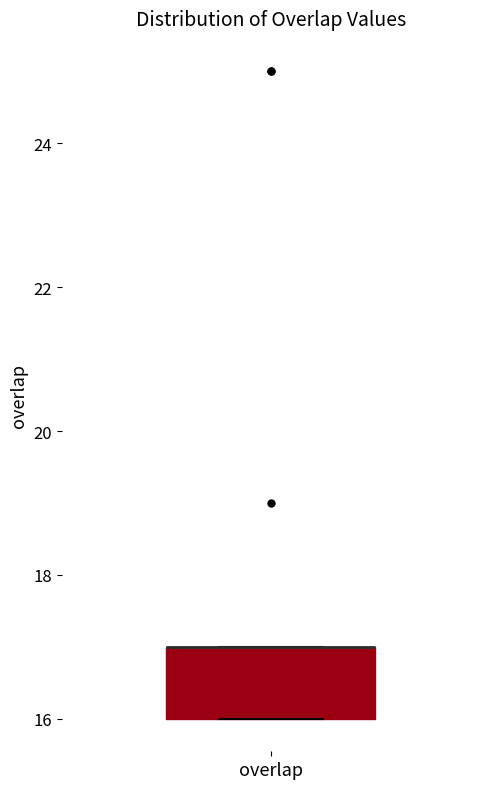

Read this box plot against the y-axis: the position of the median line, the range covered by the box, and the ends of both whiskers. The values are not printed on the chart, so give them approximately, as read against the axis.

median 17 (drawn on the box's upper edge), box 16 to 17, whiskers 16 to 17